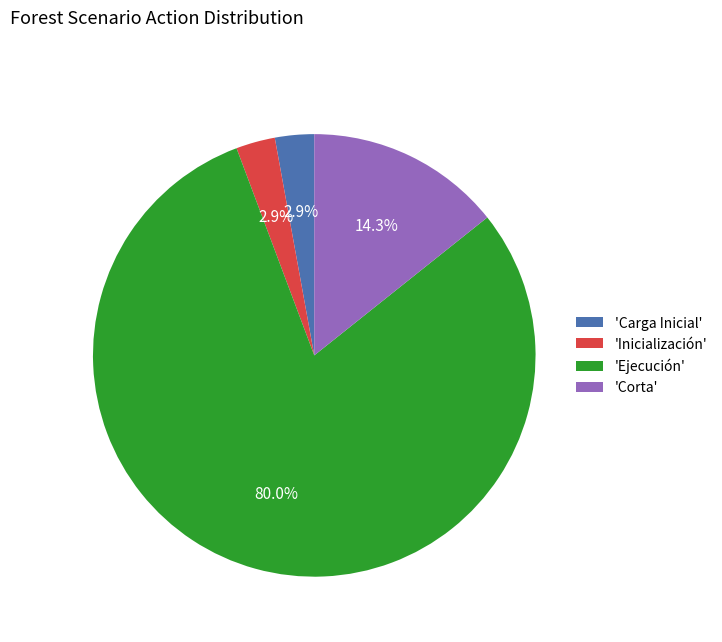

Which has a higher value, 'Corta' or 'Carga Inicial'?

'Corta'